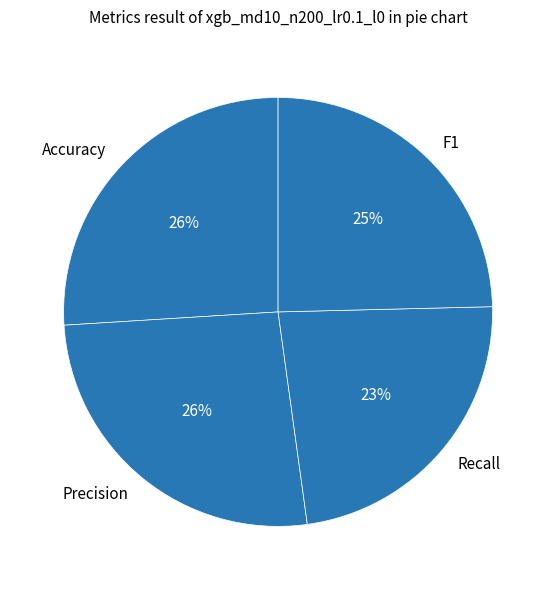

What is the smallest slice in the pie chart?

Recall